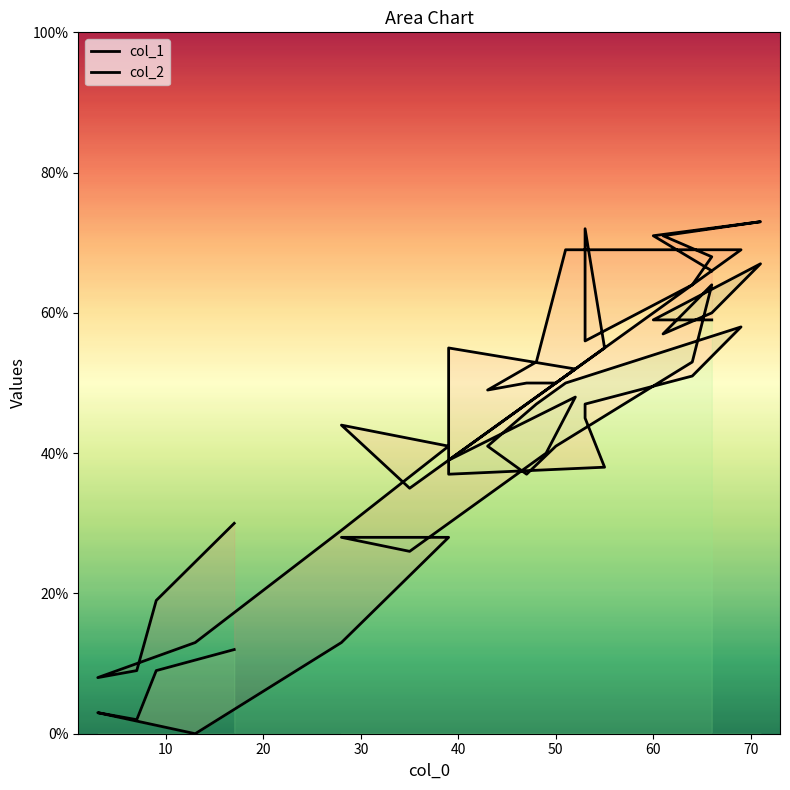

Is it true that col_1 equals 49 at 0?

False